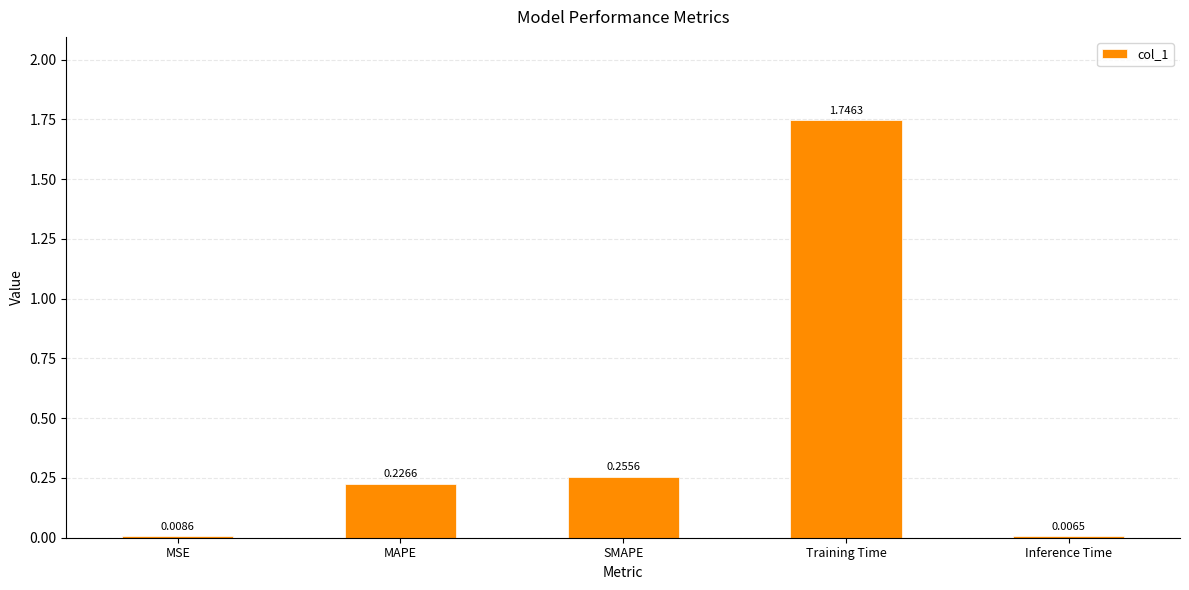

What is the label of the 1st bar from the left?

MSE